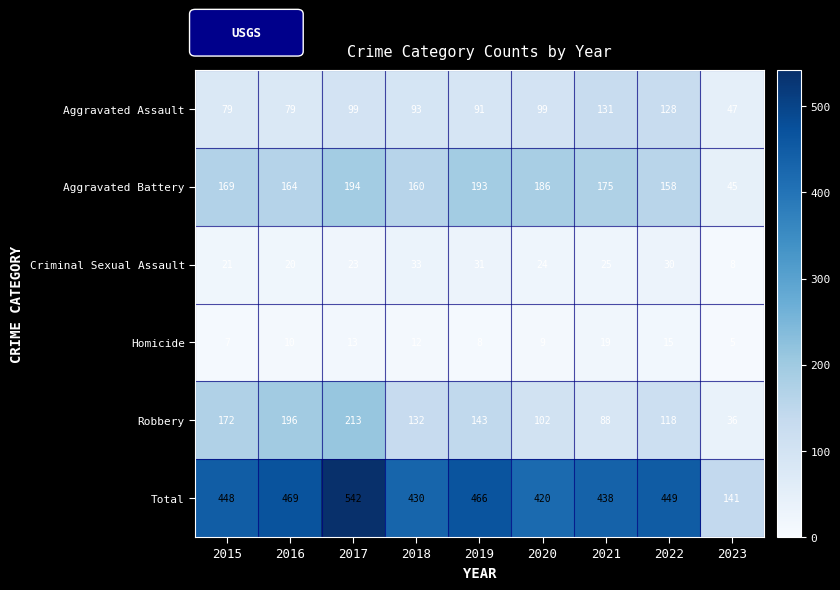

At 2018, list the series in order from largest to smallest.

Total, Aggravated Battery, Robbery, Aggravated Assault, Criminal Sexual Assault, Homicide